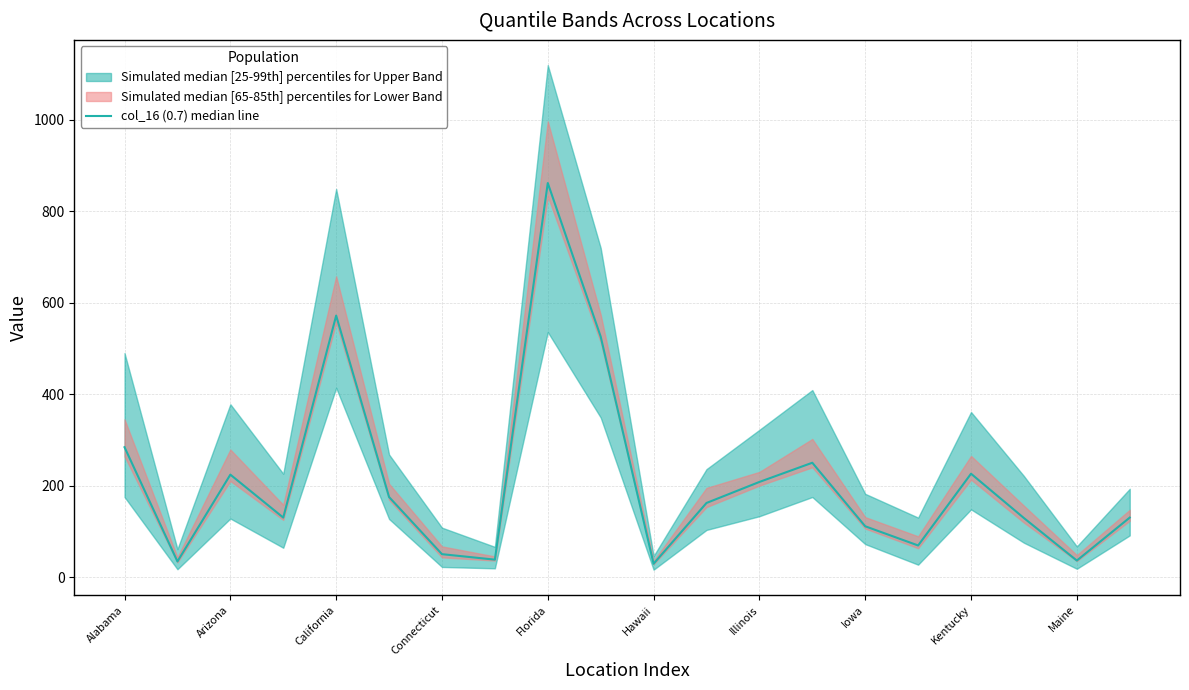

What is the greatest value displayed?

862